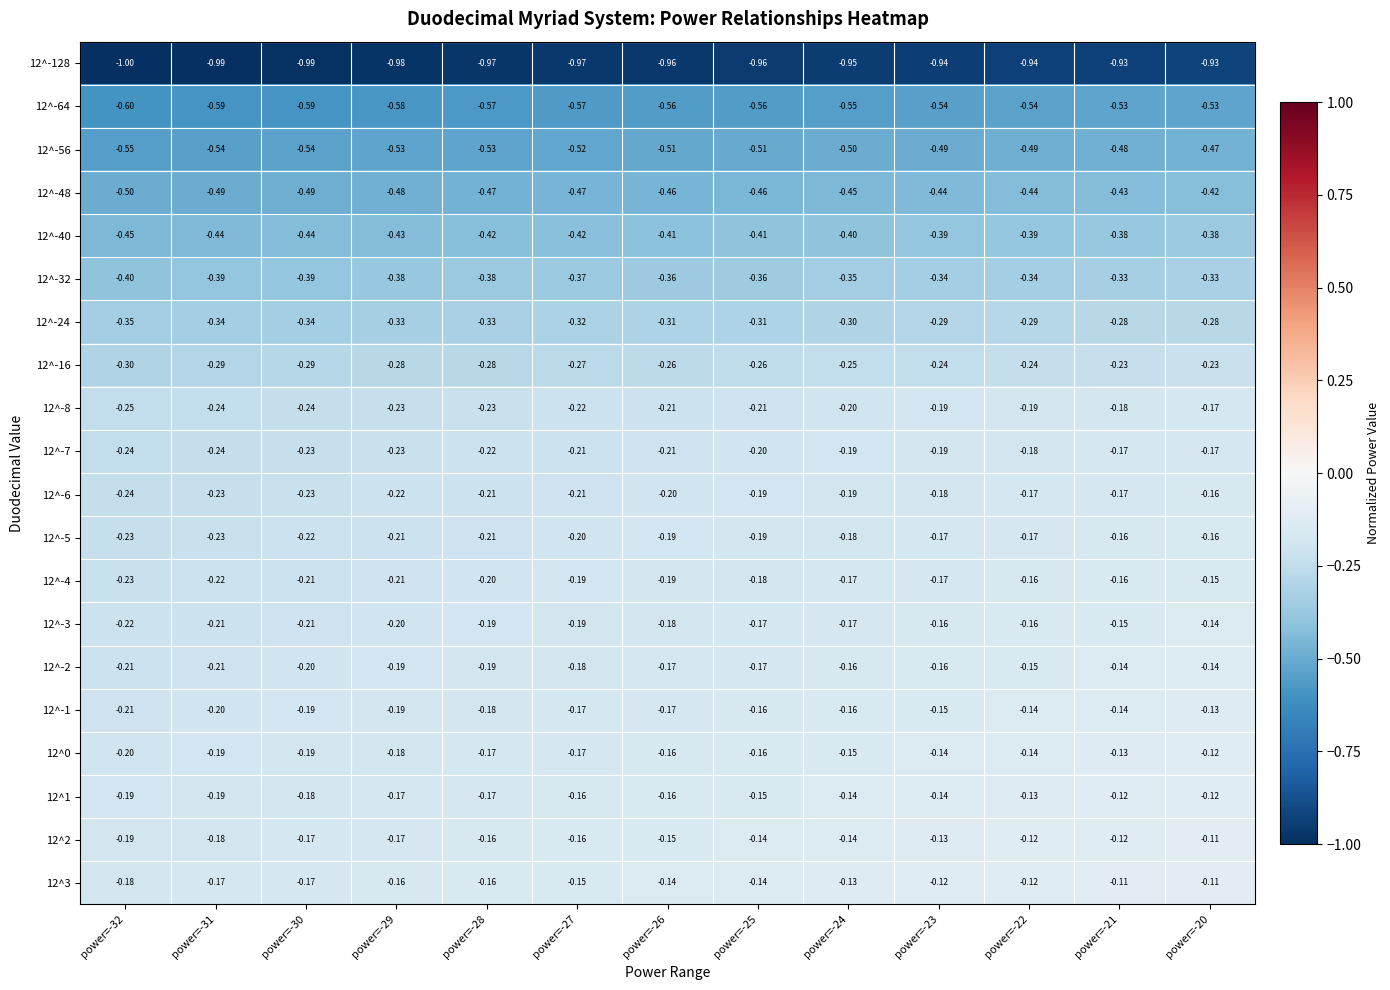

Is the value of 12^-16 at power=-21 greater than the value of 12^2 at power=-31?

No